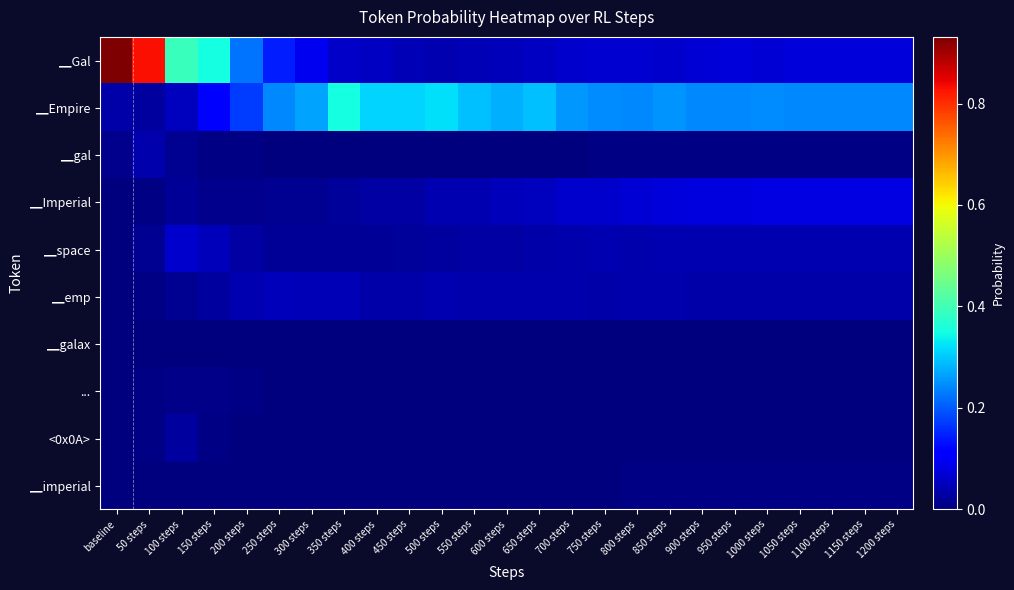

Which has a higher value, 700 steps or 150 steps?

150 steps